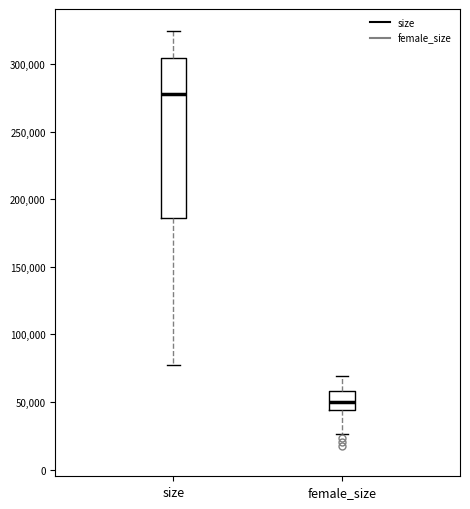

Reading left to right, read every box against the y-axis: the position of its median line, the range the box covers, and the ends of its whiskers. The values are not printed on the chart, so give them approximately, as read against the axis.

size: median 280000, box 185000 to 305000, whiskers 75000 to 325000
female_size: median 50000, box 45000 to 60000, whiskers 25000 to 70000